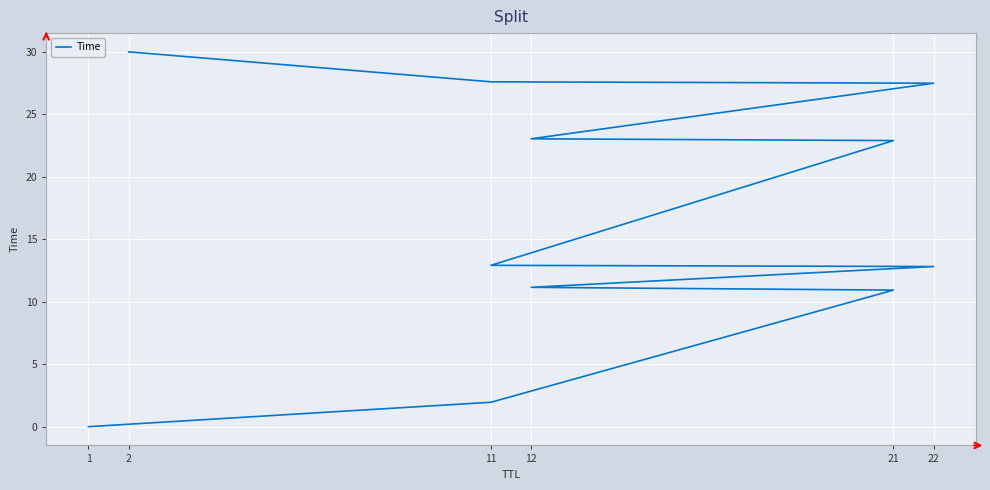

The chart shows a value of 0.0 at 1. True or false?

True